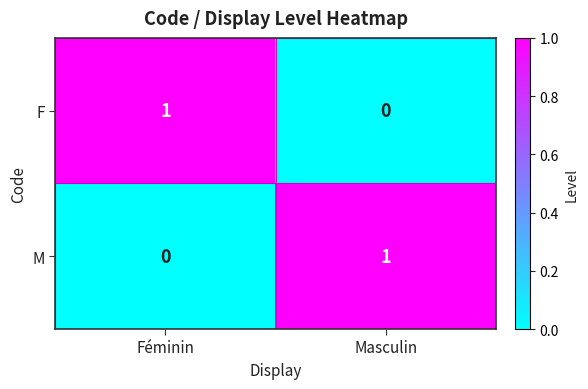

How many distinct data groups are displayed?

2